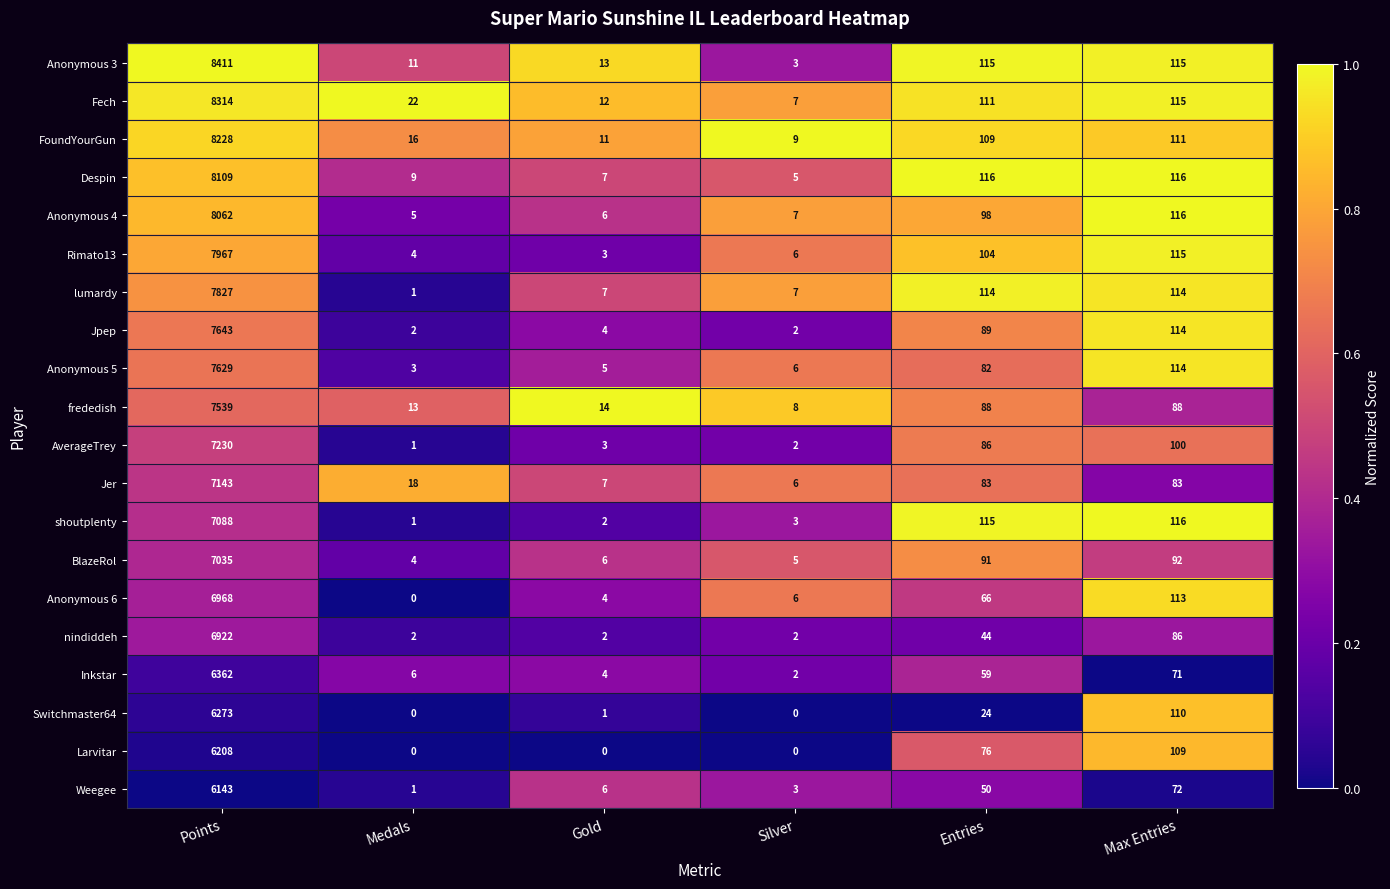

What is the sum of all Anonymous 6 values?

7157